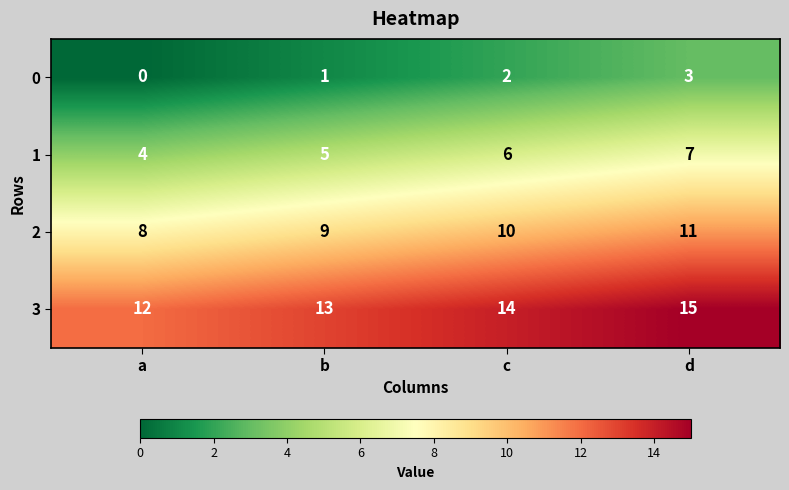

How many 1 values are between 5 and 7?

3